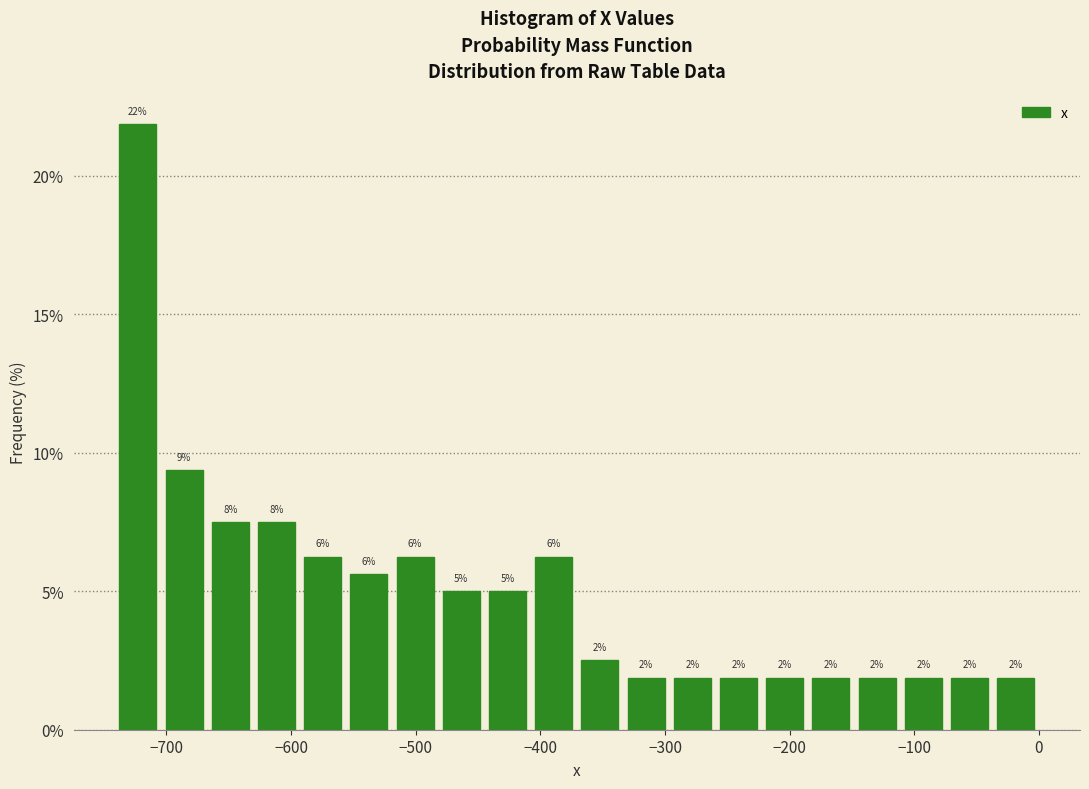

Around what value on the x-axis is the tallest bar? Give the approximate position of its centre, as read against the axis.

-720